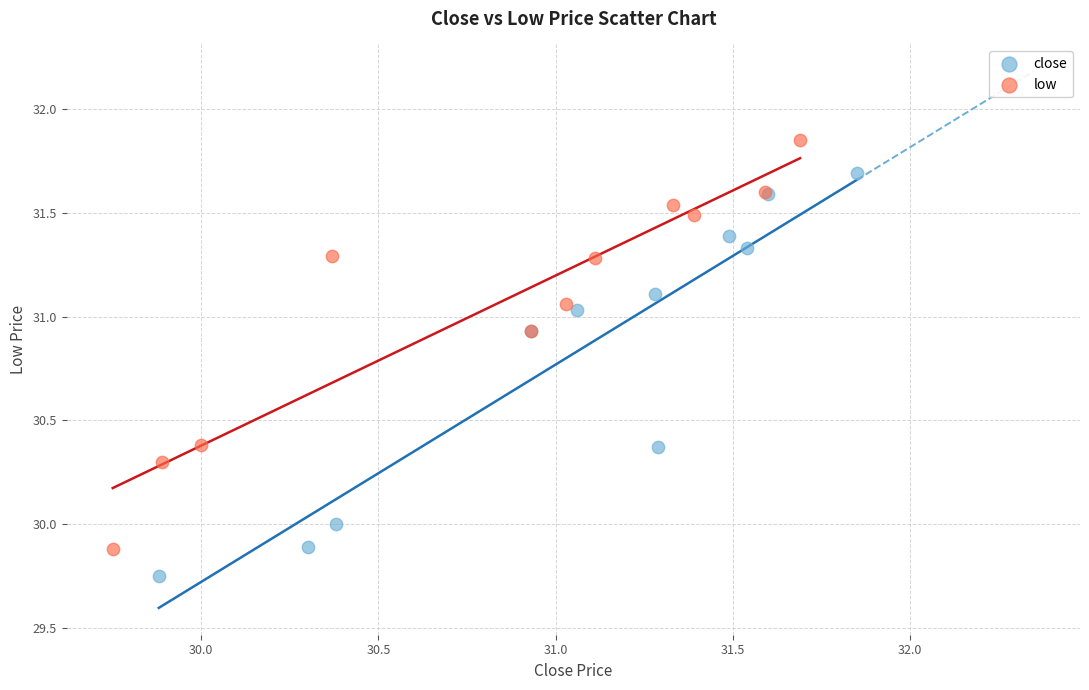

Which series has the largest Y range (max minus min)?

low